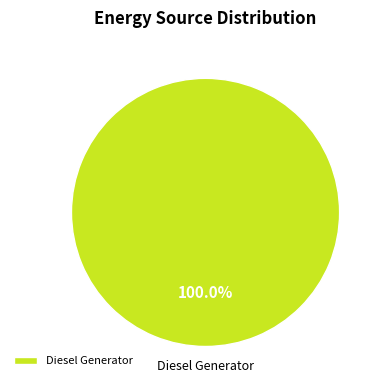

How many segments does this pie chart have?

1